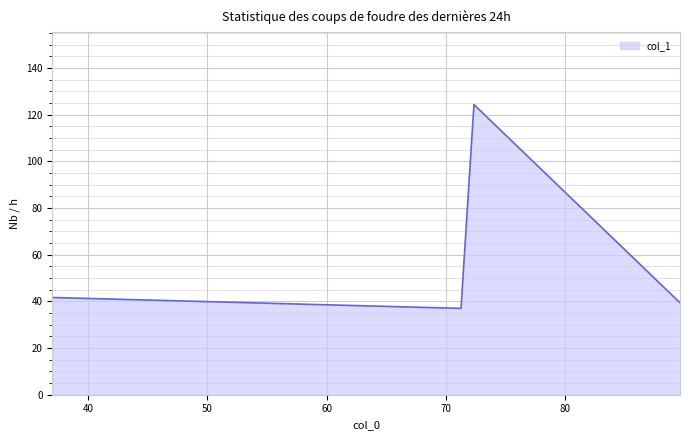

How many lines are shown in the chart?

1